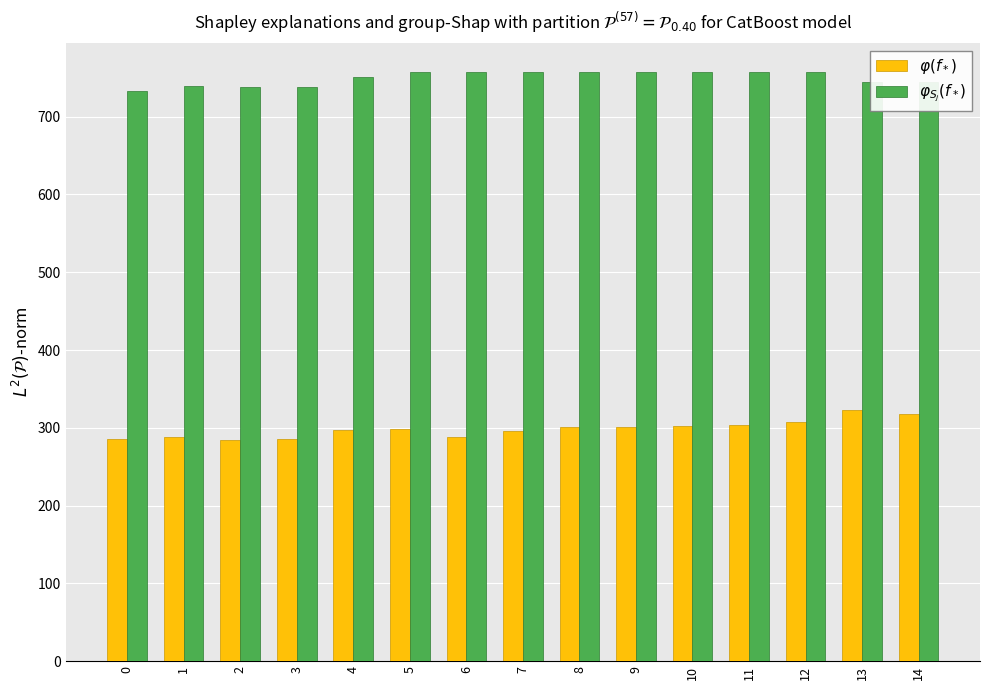

How many distinct data groups are displayed?

2